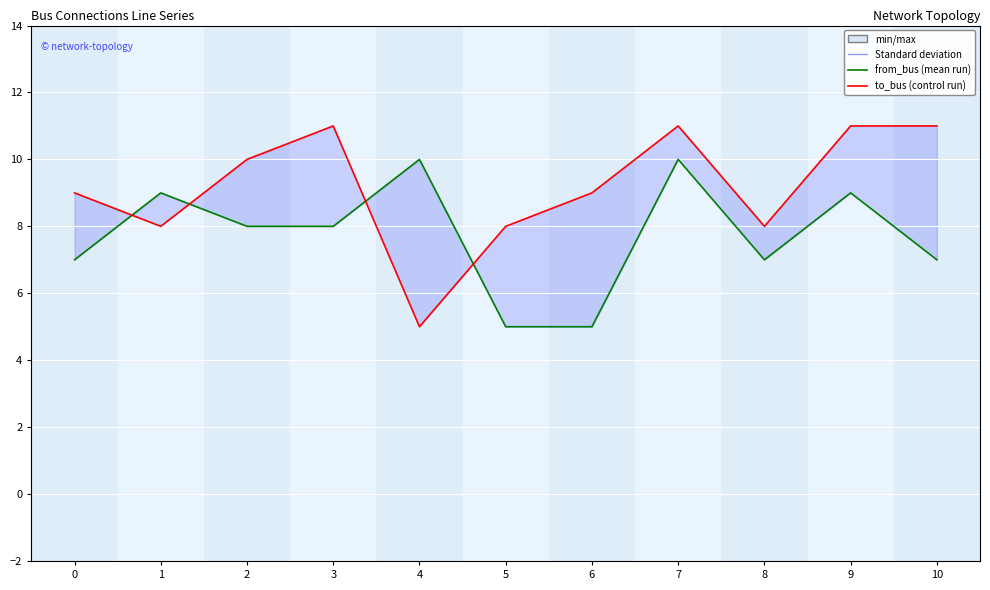

Where is the first local minimum for from_bus?

8